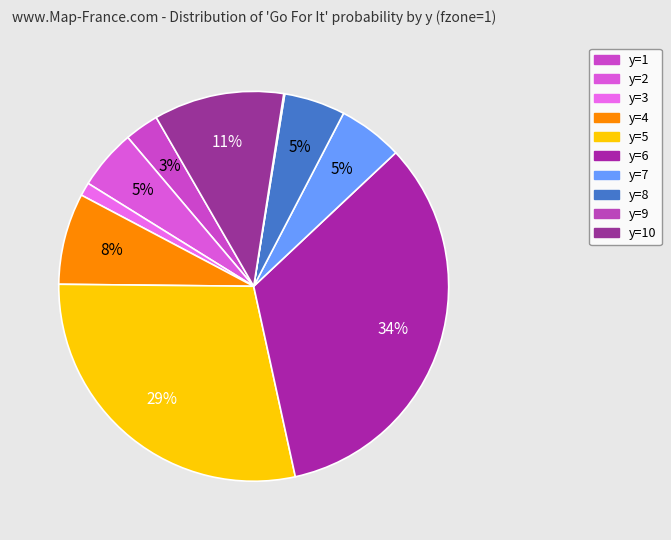

What is the largest slice in the pie chart?

y=6